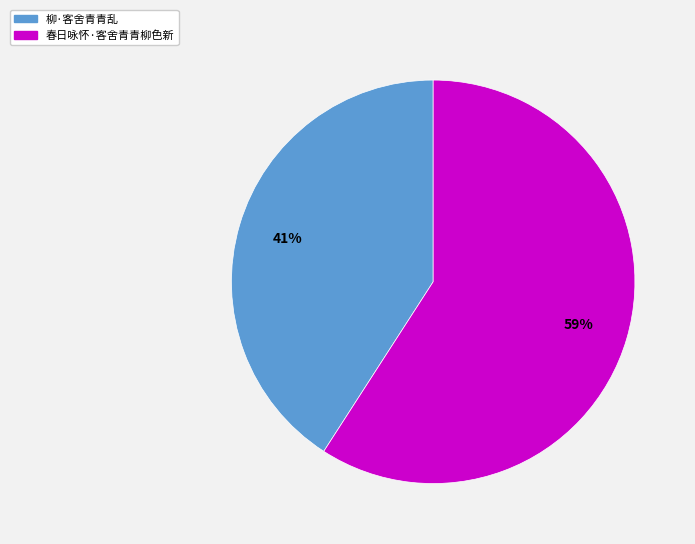

What is the largest slice in the pie chart?

春日咏怀·客舍青青柳色新